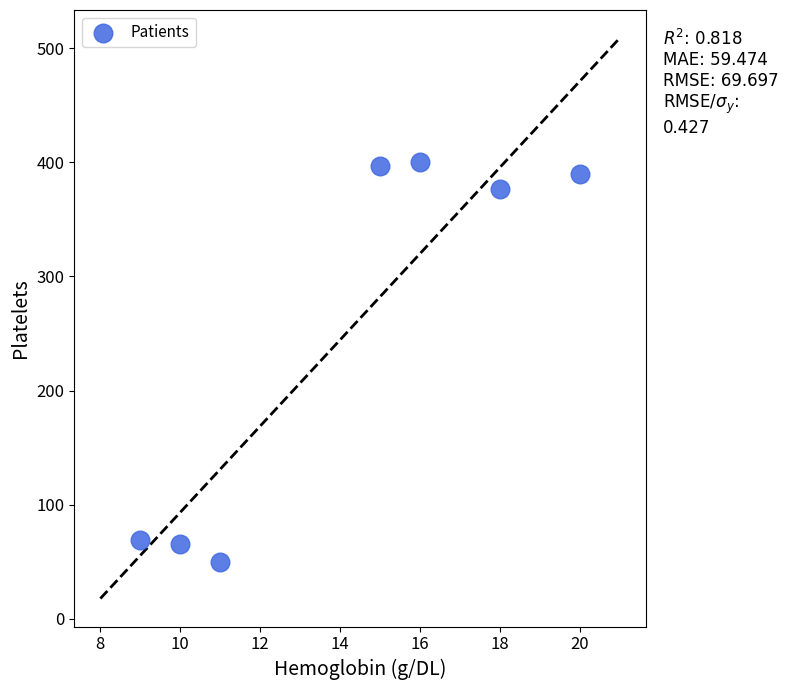

What is the average X value?

14